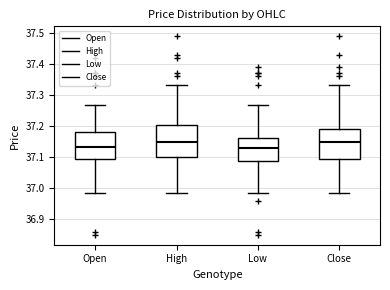

Reading left to right, transcribe this box plot: for each box, give where its median line is, the range the box spans, and where its two whiskers end, as read against the y-axis. The values are not printed on the chart, so give them approximately, as read against the axis.

Open: median 37.13, box 37.10 to 37.18, whiskers 36.99 to 37.27
High: median 37.15, box 37.10 to 37.20, whiskers 36.99 to 37.33
Low: median 37.13, box 37.09 to 37.16, whiskers 36.99 to 37.27
Close: median 37.15, box 37.10 to 37.19, whiskers 36.99 to 37.33